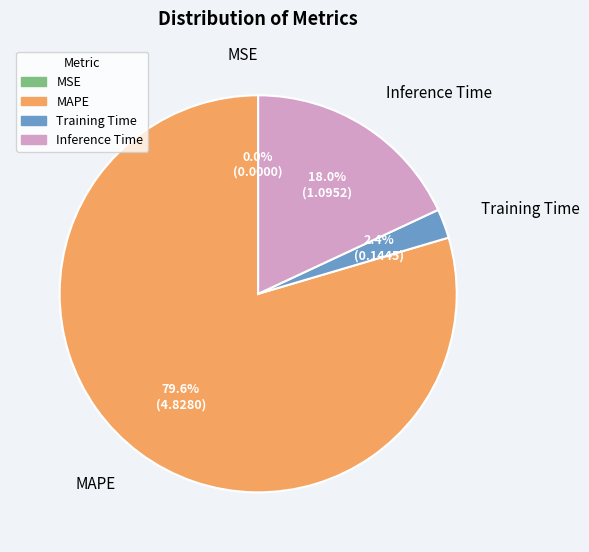

Does MAPE represent more than half of the total?

Yes